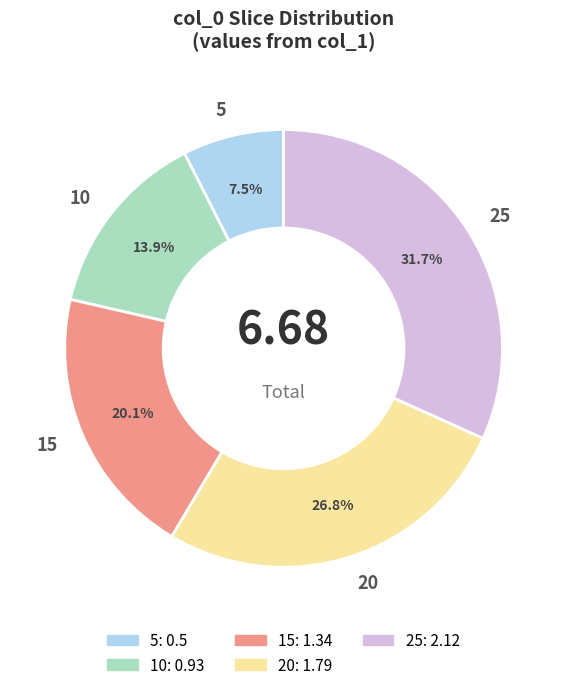

Which has a higher value, 15 or 10?

15